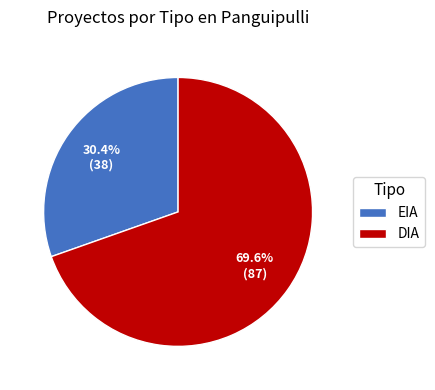

The DIA slice represents 60% of the pie. True or false?

False